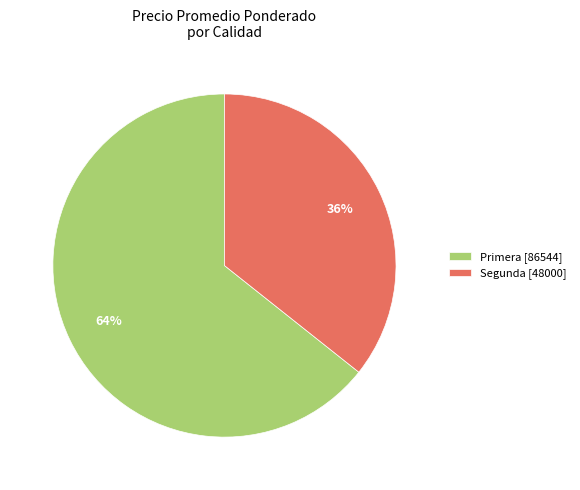

To the nearest percent, what percentage of the pie is Segunda [48000]?

36%